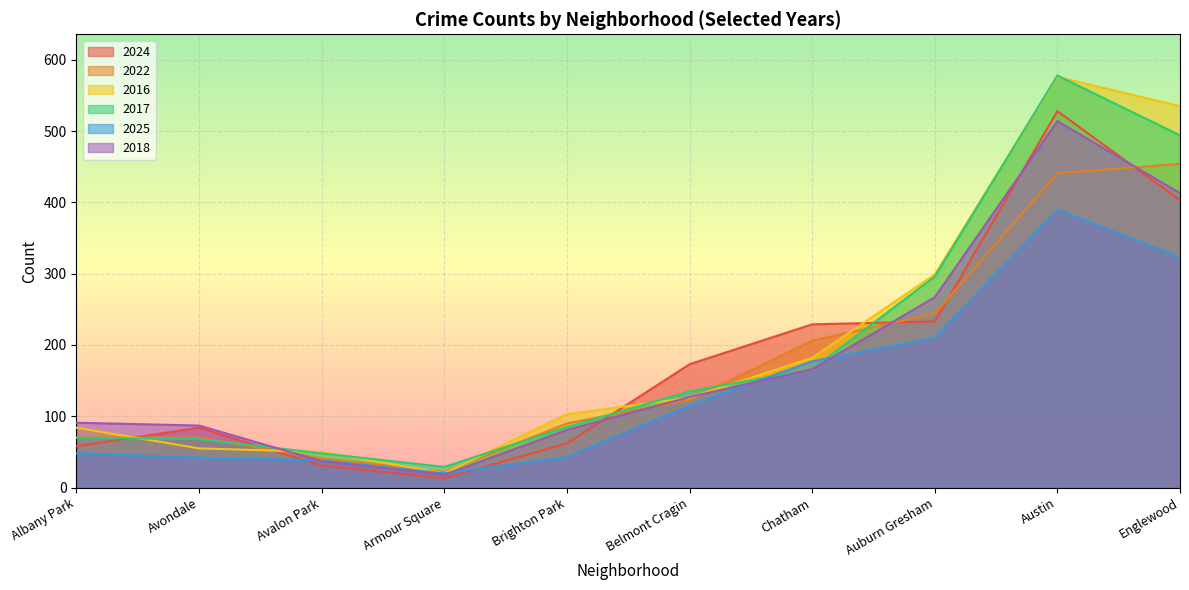

What is the total value across all series at Armour Square?

122